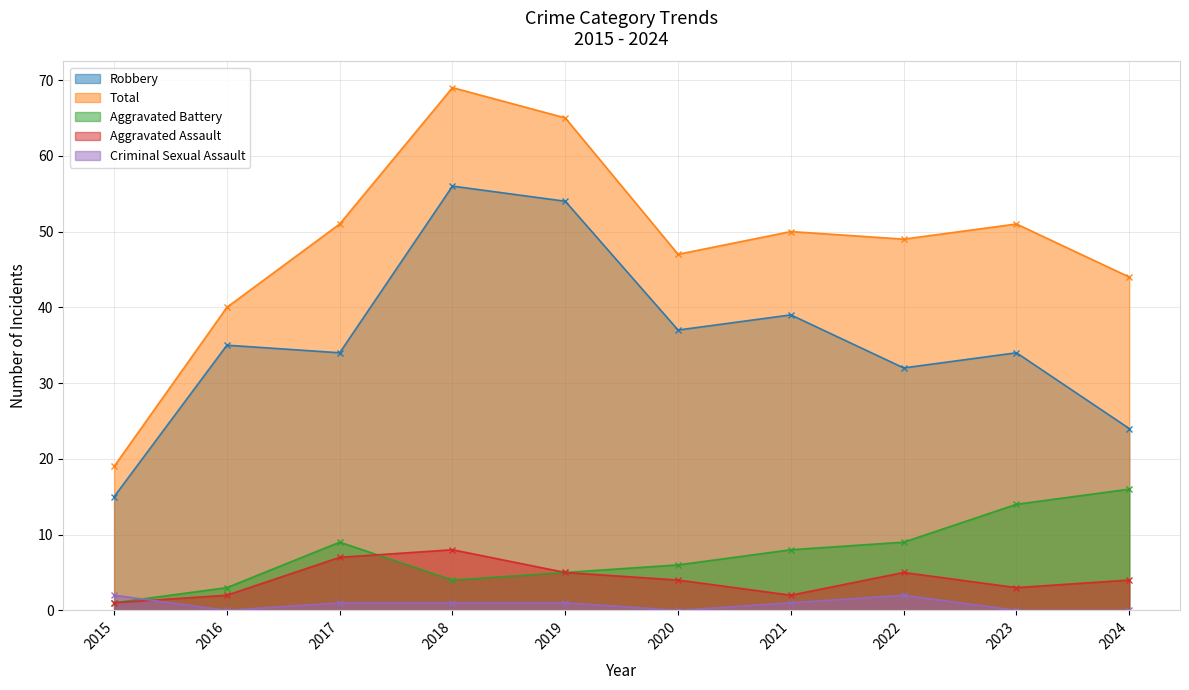

Is the value of Aggravated Assault at 2021 greater than the value of Aggravated Battery at 2017?

No